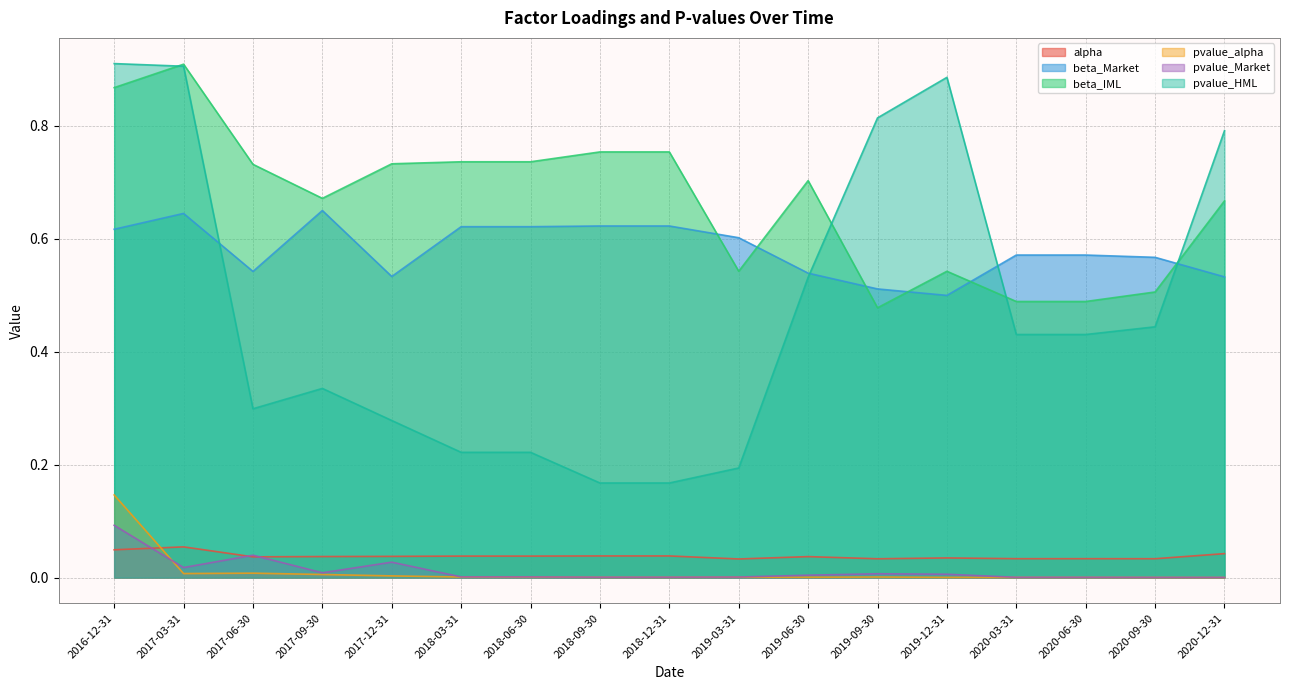

Is it true that beta_Market equals 0.6 at 2018-03-31?

True